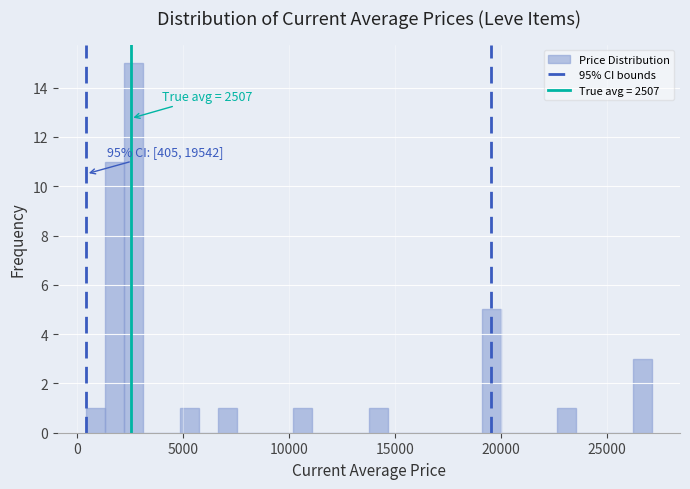

Around what value on the x-axis is the tallest bar? Give the approximate position of its centre, as read against the axis.

2500